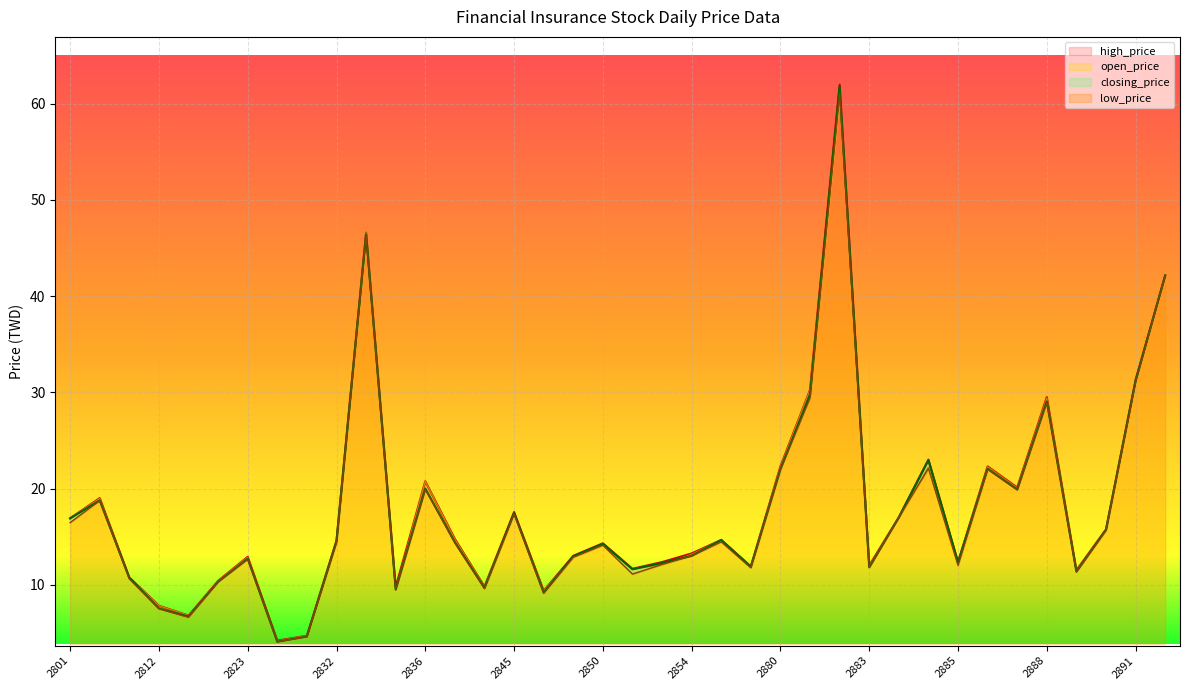

What is the spread (max minus min) of values at 2847?

0.3